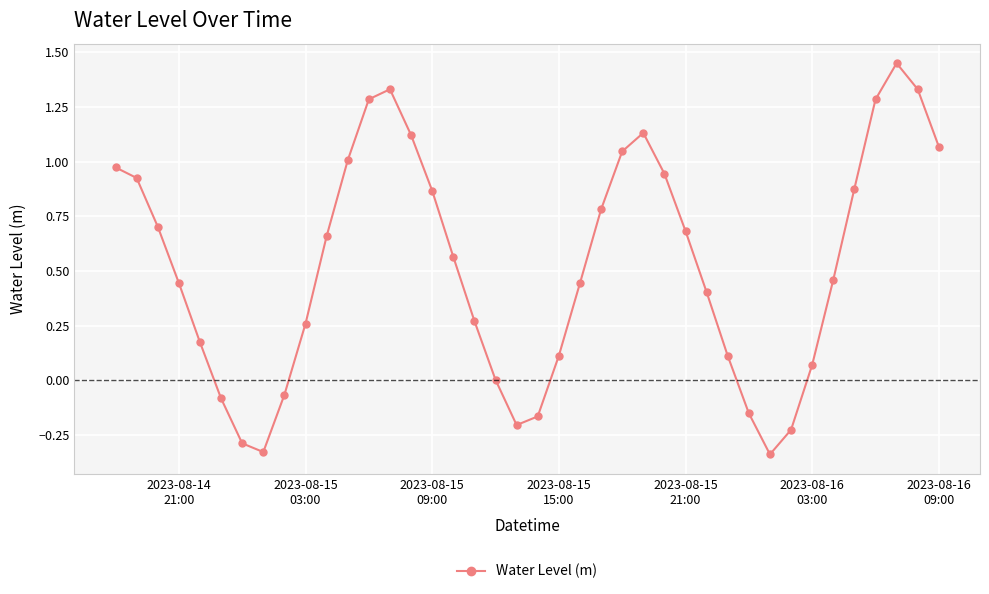

Count the number of categories in the chart.

40